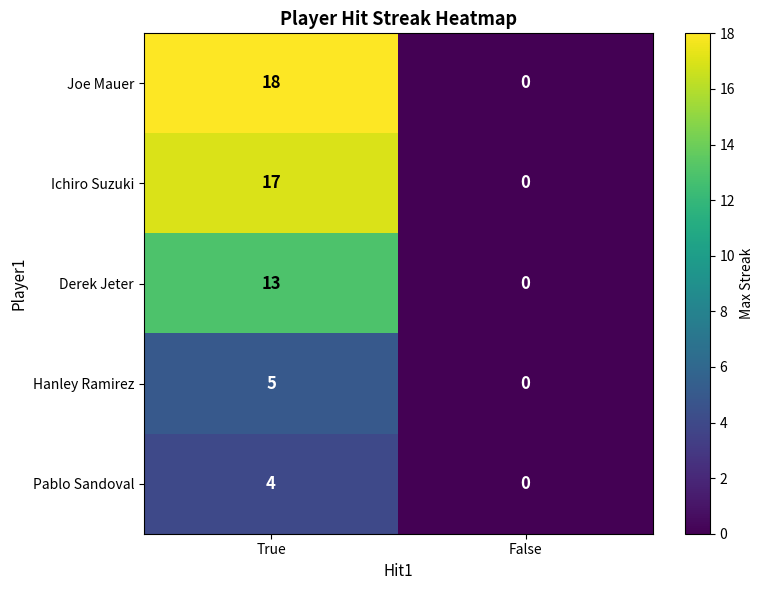

How many categories are shown in the chart?

2